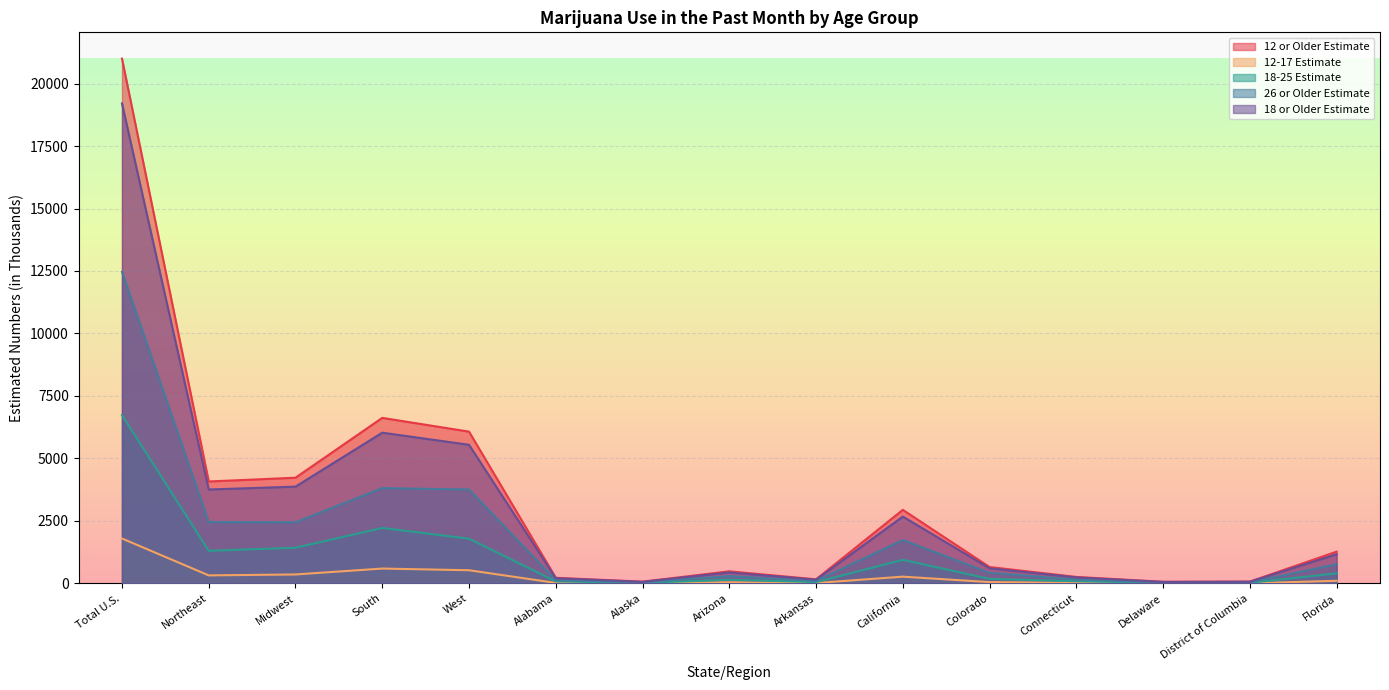

Rank the series by their maximum value, from highest to lowest.

12 or Older Estimate, 18 or Older Estimate, 26 or Older Estimate, 18-25 Estimate, 12-17 Estimate